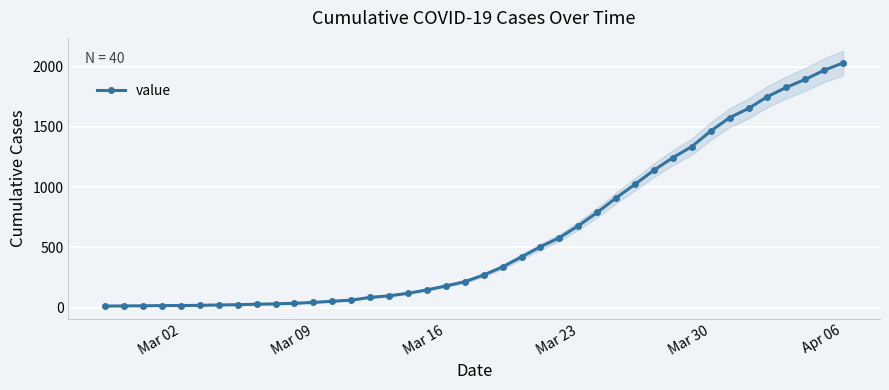

What is the average value?

616